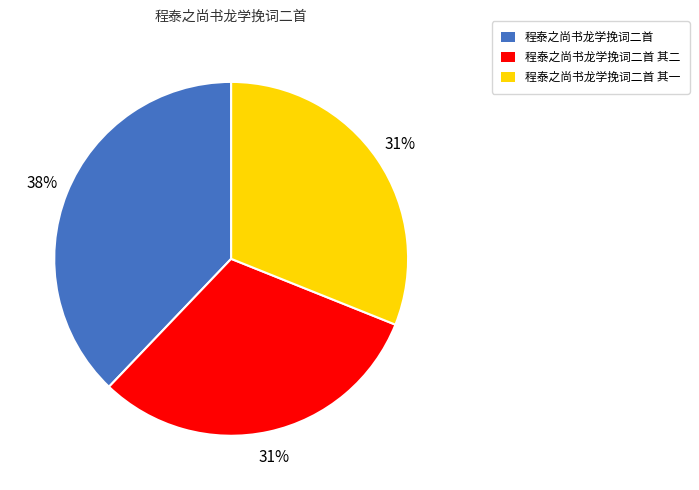

What is the largest slice in the pie chart?

程泰之尚书龙学挽词二首